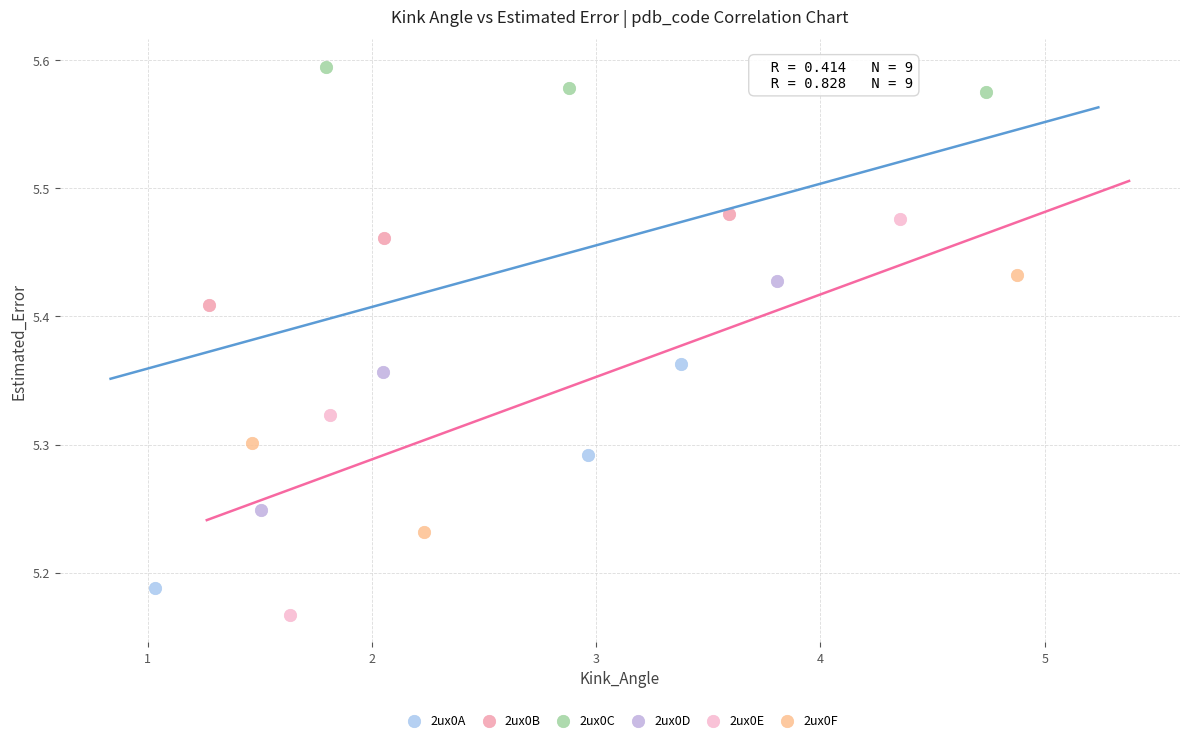

Which series has the widest spread of Y values?

2ux0E